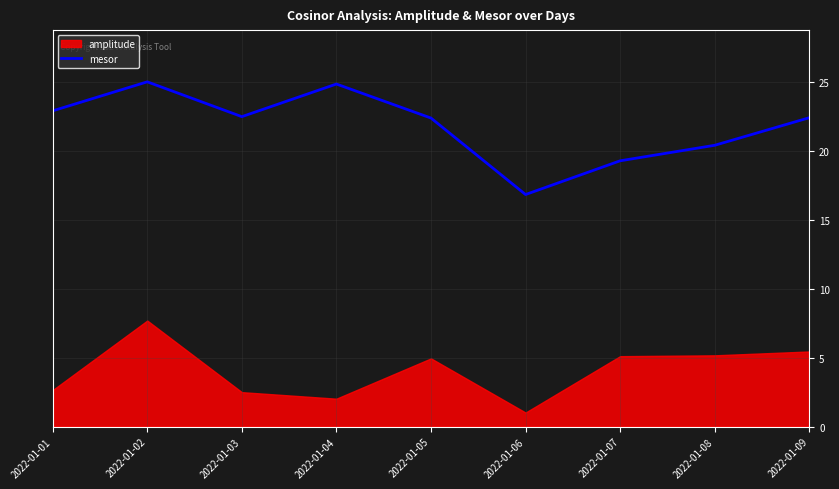

True or false: mesor has a value of 22.9 at 2022-01-01.

True